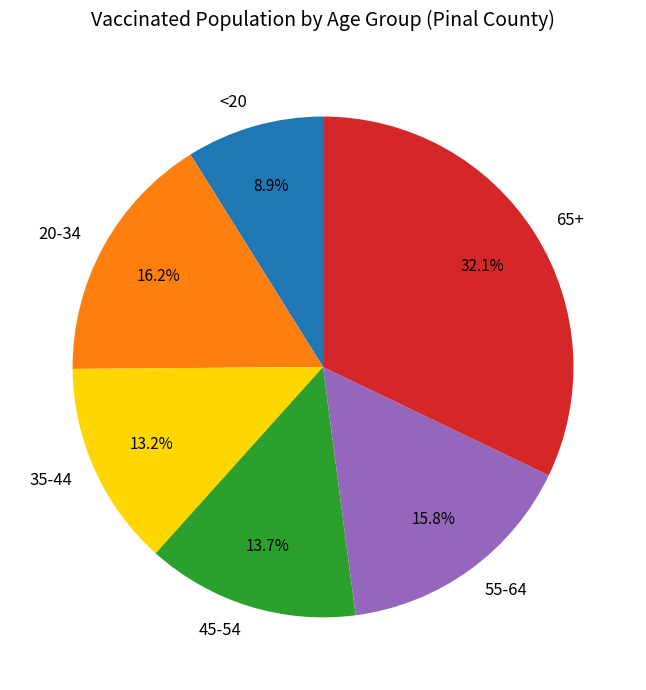

Which slice is the smallest?

<20